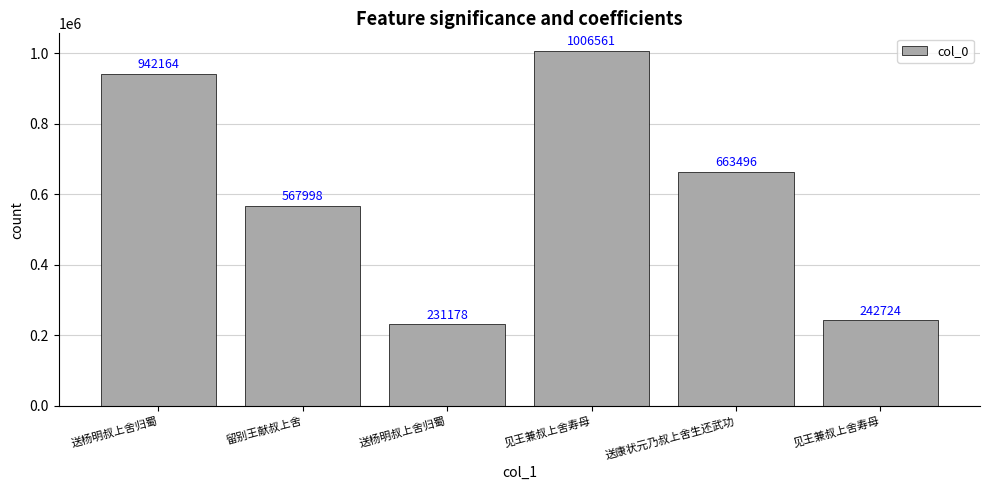

Reading left to right, what are all the values shown in this chart?

942164	567998	231178	1006561	663496	242724